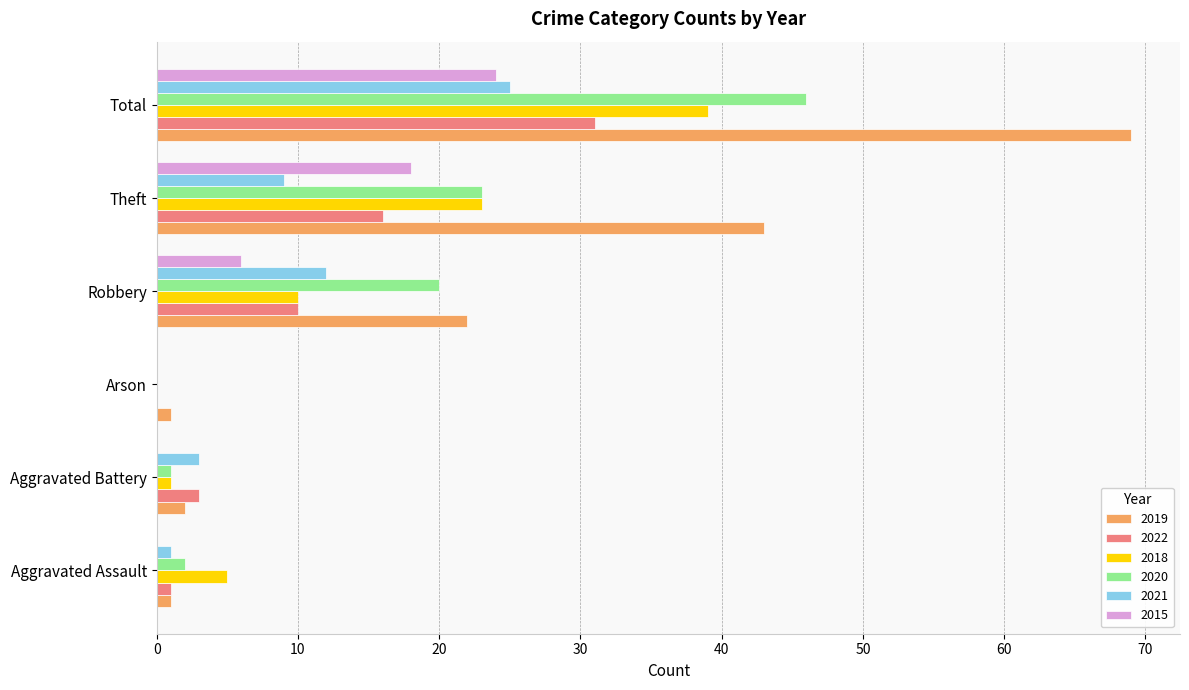

Where is 2019 nearest to the value 35?

Theft